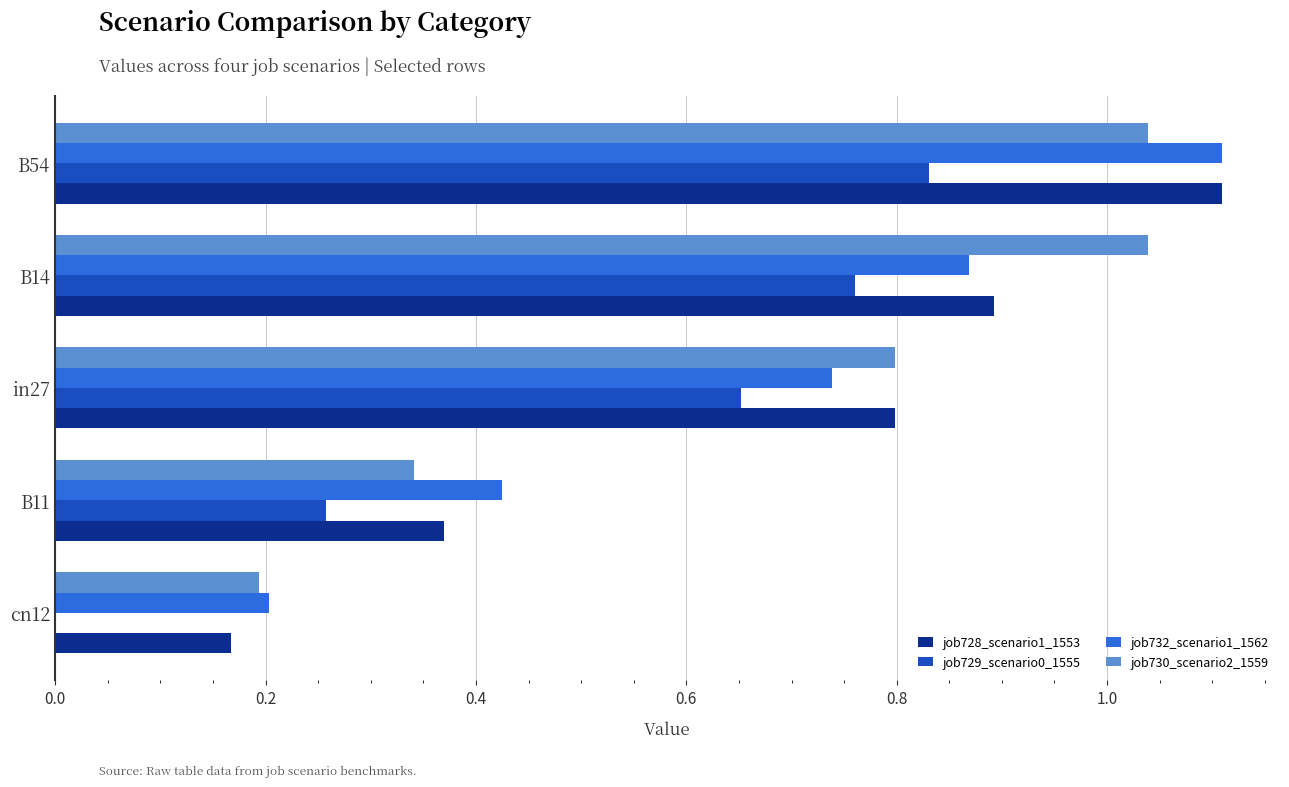

Is the value of job730_scenario2_1559 at B54 greater than the value of job729_scenario0_1555 at B54?

Yes